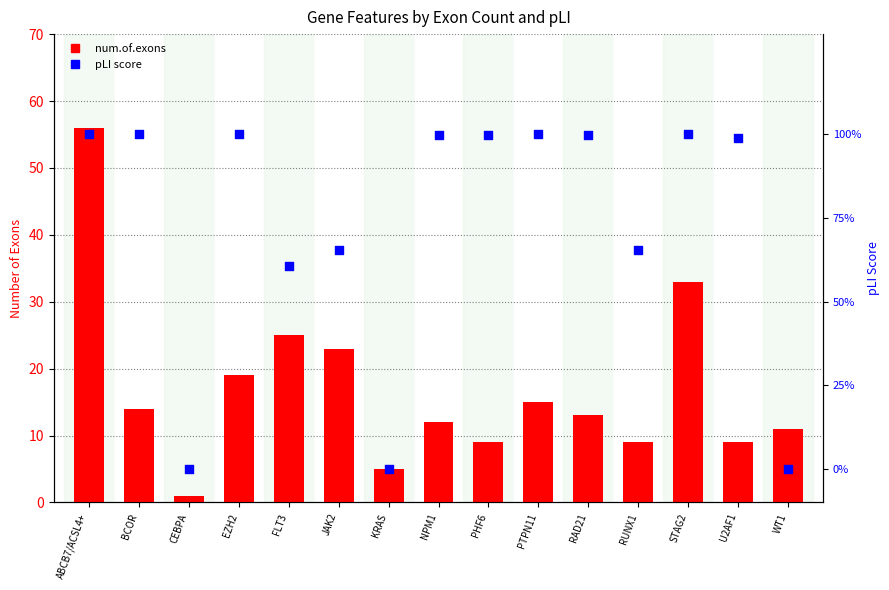

At which category is the sum across all series the highest?

ABCB7/ACSL4+